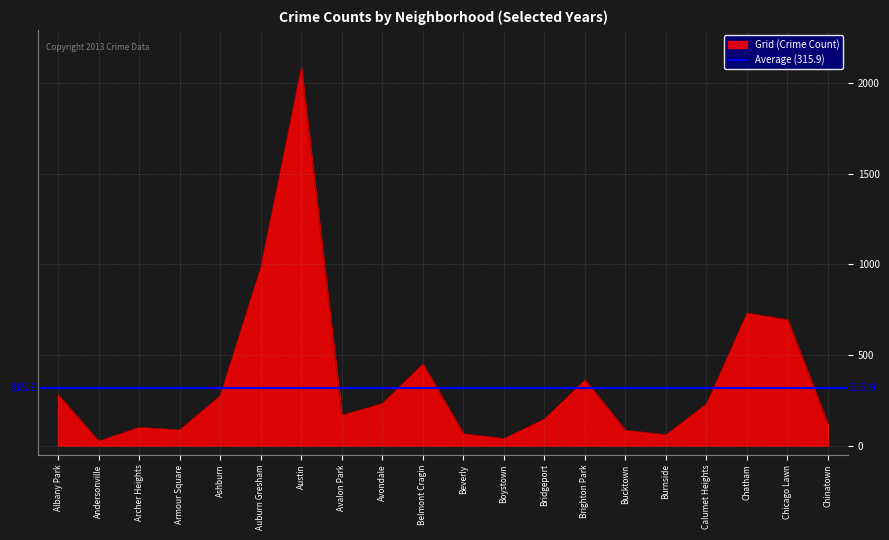

What position from the left is Armour Square?

4